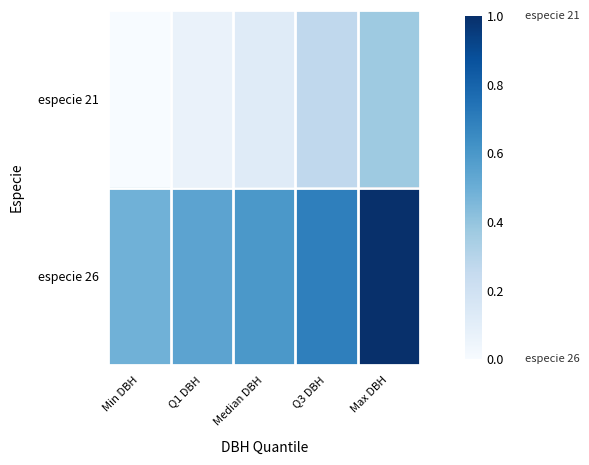

At which category is the sum across all series the highest?

Max DBH